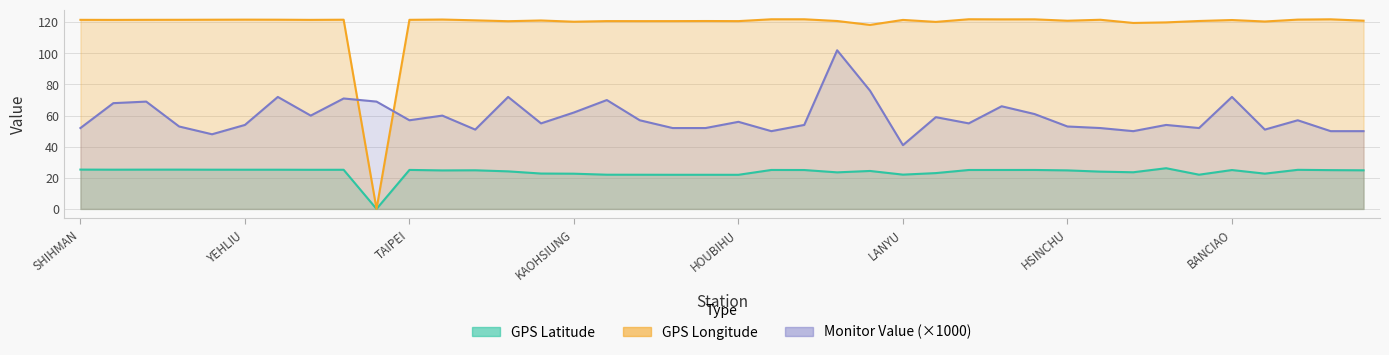

Reading left to right, transcribe all the data shown in this chart.

GPS Latitude: SHIHMAN=25.3	SHANGI=25.2	SHIHBENGSHAN=25.3	MAOLIN=25.3	CHINSHAN=25.2	YEHLIU=25.2	TAPERNG=25.2	YANGMINSHAN=25.2	TAPING=25.2	WANLI=0.0	TAIPEI=25.1	ILAN=24.8	LUNGTAN=24.8	TAICHUNG=24.1	TAITUNG=22.8	KAOHSIUNG=22.6	HENGCHUN=22.0	LUNGCHUAN=22.0	TAKUANG=21.9	KENTING=21.9	HOUBIHU=21.9	AODI=25.1	GONGLIAO=25.0	ALISHAN=23.5	KINMEN=24.4	LANYU=22.1	TAINAN=23.0	LUNGMEN=25.0	SHUANGSI=25.0	SANGANG=25.1	HSINCHU=24.8	HUALINE=24.0	PENGHU=23.6	MATZU=26.2	MANJHOU=22.0	BANCIAO=25.0	PINGTONG=22.7	KEELUNG=25.1	TOUCHENG=24.9	JHUBEI=24.8
GPS Longitude: SHIHMAN=121.6	SHANGI=121.5	SHIHBENGSHAN=121.6	MAOLIN=121.6	CHINSHAN=121.6	YEHLIU=121.7	TAPERNG=121.7	YANGMINSHAN=121.5	TAPING=121.6	WANLI=0.0	TAIPEI=121.6	ILAN=121.8	LUNGTAN=121.2	TAICHUNG=120.7	TAITUNG=121.2	KAOHSIUNG=120.3	HENGCHUN=120.8	LUNGCHUAN=120.7	TAKUANG=120.7	KENTING=120.8	HOUBIHU=120.7	AODI=121.9	GONGLIAO=121.9	ALISHAN=120.8	KINMEN=118.3	LANYU=121.5	TAINAN=120.2	LUNGMEN=121.9	SHUANGSI=121.9	SANGANG=121.9	HSINCHU=121.0	HUALINE=121.6	PENGHU=119.6	MATZU=119.9	MANJHOU=120.8	BANCIAO=121.4	PINGTONG=120.5	KEELUNG=121.7	TOUCHENG=121.9	JHUBEI=121.0
Monitor Value: SHIHMAN=52.0	SHANGI=68.0	SHIHBENGSHAN=69.0	MAOLIN=53.0	CHINSHAN=48.0	YEHLIU=54.0	TAPERNG=72.0	YANGMINSHAN=60.0	TAPING=71.0	WANLI=69.0	TAIPEI=57.0	ILAN=60.0	LUNGTAN=51.0	TAICHUNG=72.0	TAITUNG=55.0	KAOHSIUNG=62.0	HENGCHUN=70.0	LUNGCHUAN=57.0	TAKUANG=52.0	KENTING=52.0	HOUBIHU=56.0	AODI=50.0	GONGLIAO=54.0	ALISHAN=102.0	KINMEN=76.0	LANYU=41.0	TAINAN=59.0	LUNGMEN=55.0	SHUANGSI=66.0	SANGANG=61.0	HSINCHU=53.0	HUALINE=52.0	PENGHU=50.0	MATZU=54.0	MANJHOU=52.0	BANCIAO=72.0	PINGTONG=51.0	KEELUNG=57.0	TOUCHENG=50.0	JHUBEI=50.0